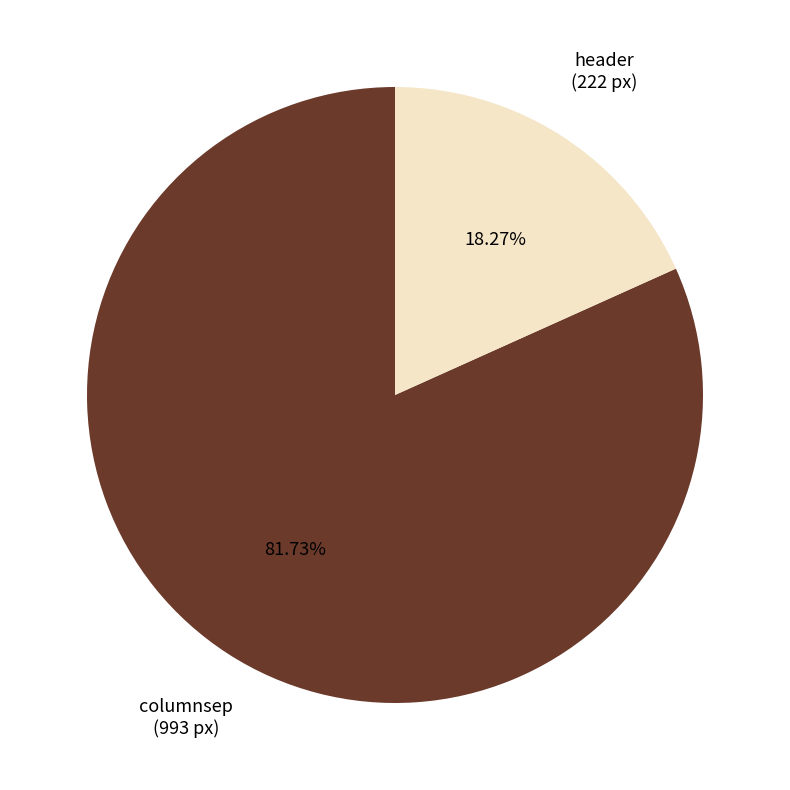

Does any single category account for the majority?

Yes